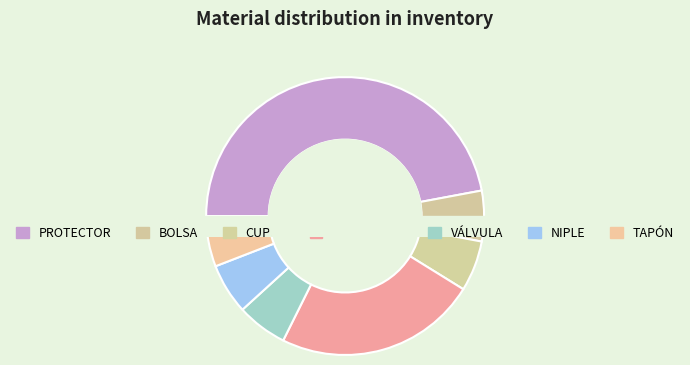

To the nearest percent, what is the combined percentage of REDUCCIÓN and CUPLA?

29%